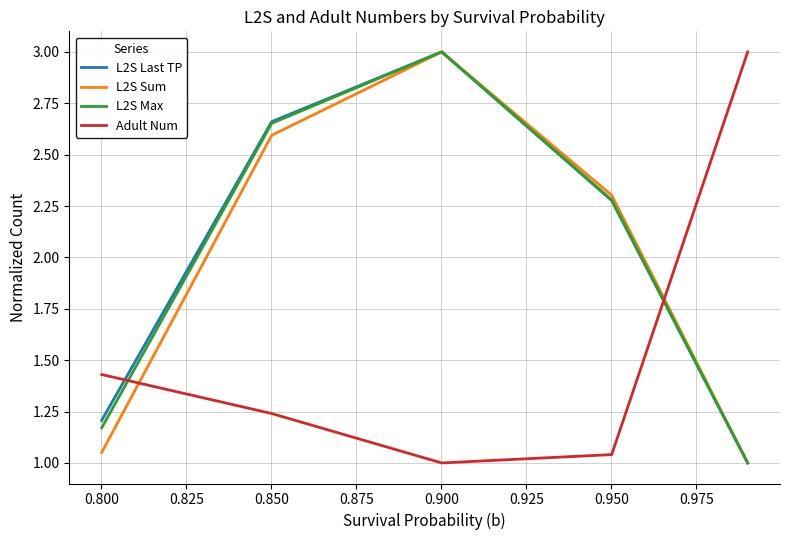

True or false: L2S Last TP and Adult Num cross at least once.

True